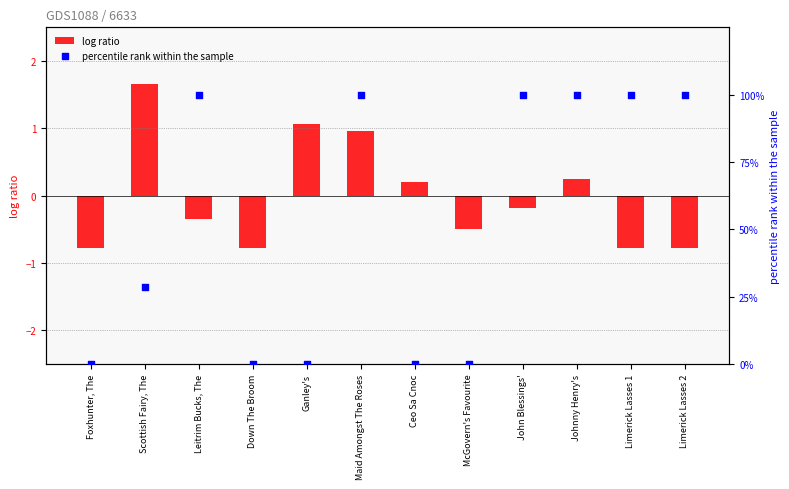

Which series reaches the minimum Y coordinate?

log ratio